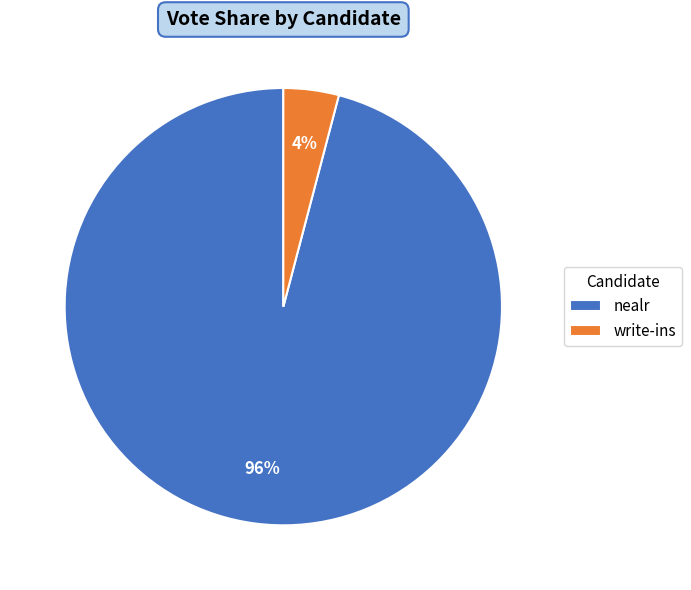

Which category has the biggest portion of the pie?

nealr